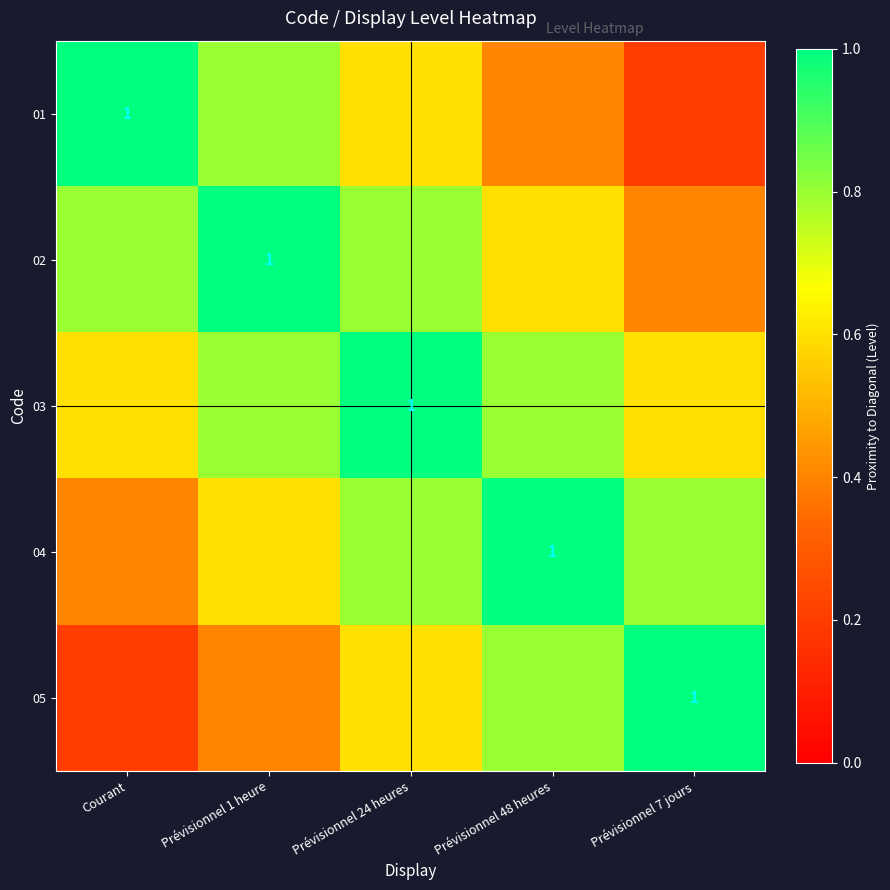

The value of 02 at Prévisionnel 48 heures is 0.6. True or false?

True